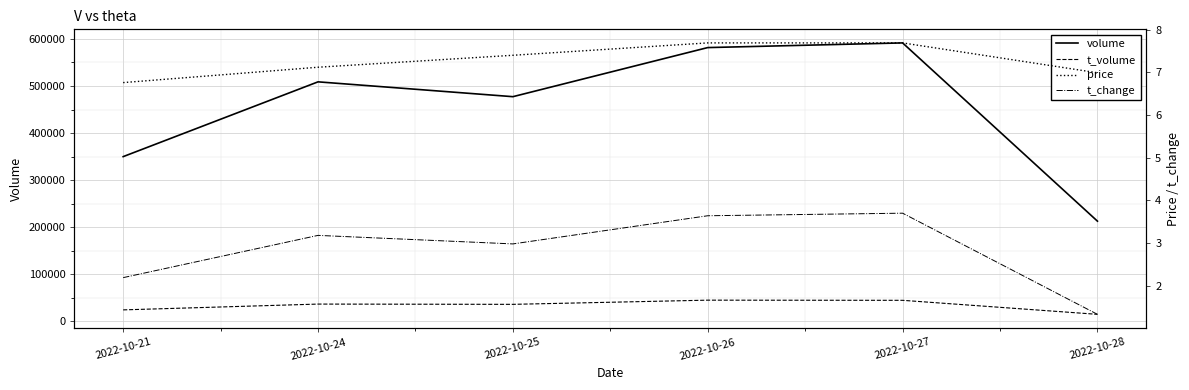

In volume, how many points are higher than both neighbors (excluding endpoints)?

2